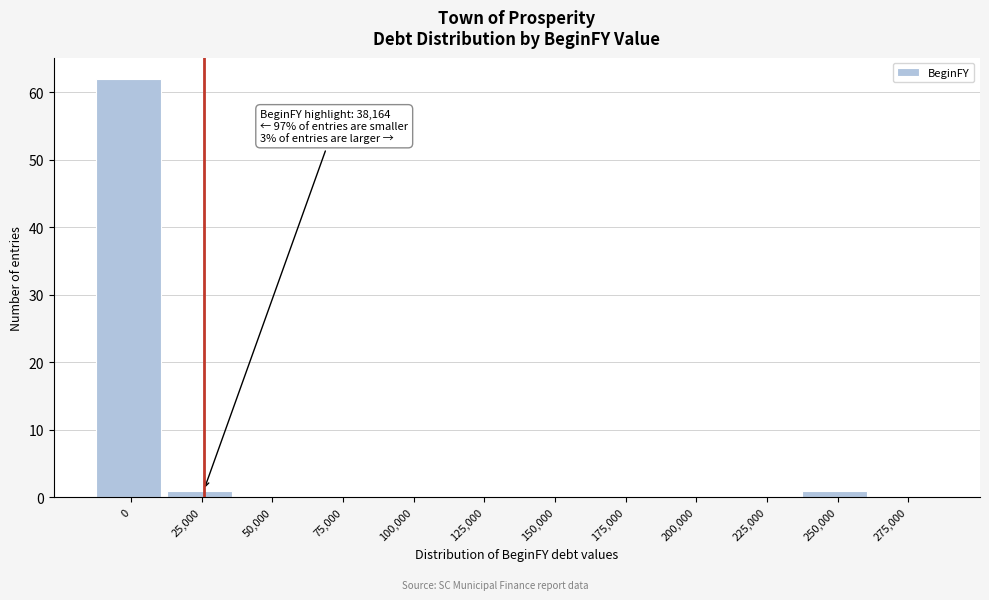

Reading left to right, transcribe all the data shown in this chart.

0=62	25,000=1	50,000=0	75,000=0	100,000=0	125,000=0	150,000=0	175,000=0	200,000=0	225,000=0	250,000=1	275,000=0